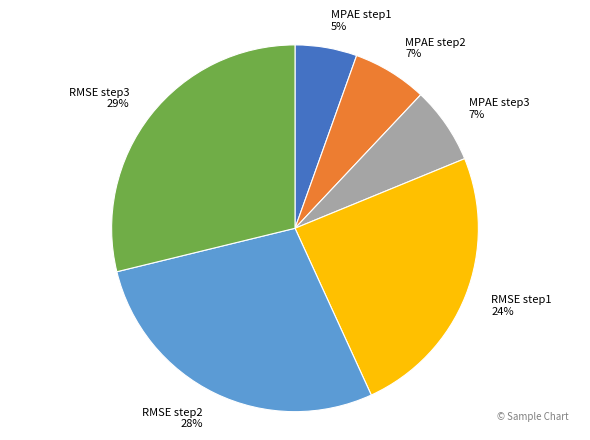

To the nearest percent, what is the average slice percentage?

17%